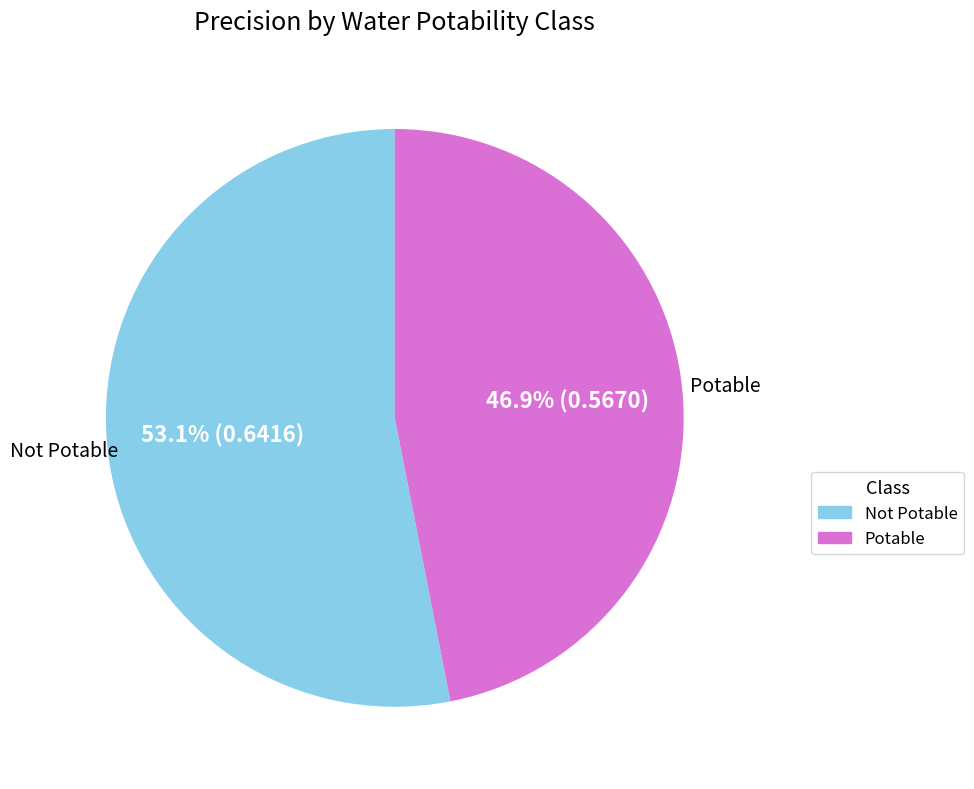

To the nearest percent, what percentage of the pie is Potable?

47%